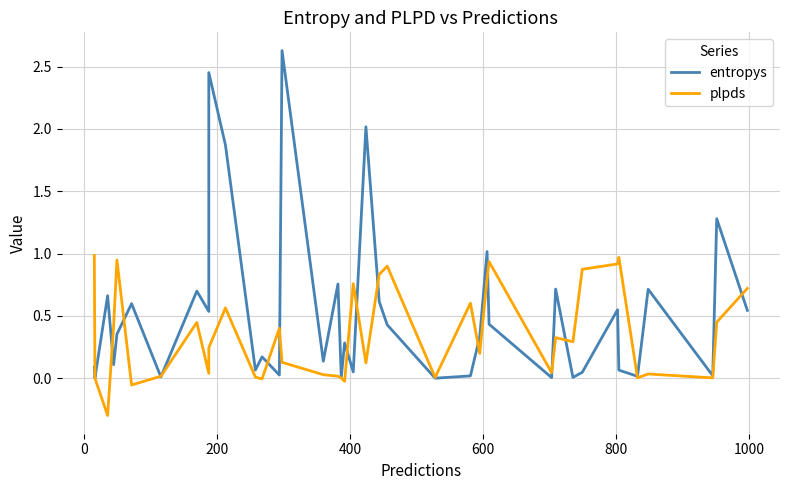

Which series has the largest total across all categories?

entropys